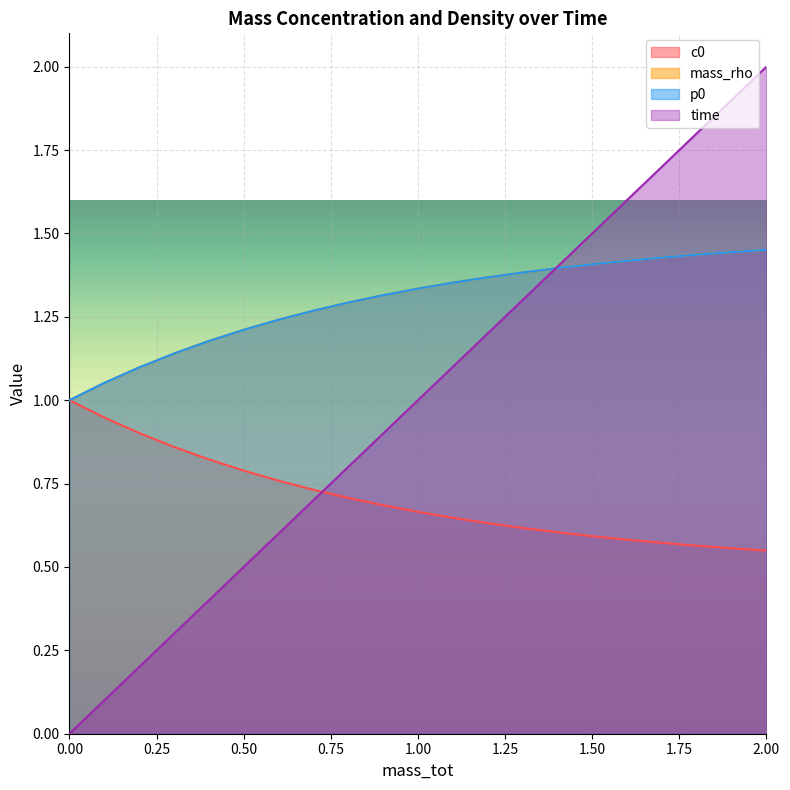

What is the average value of the time series?

1.0